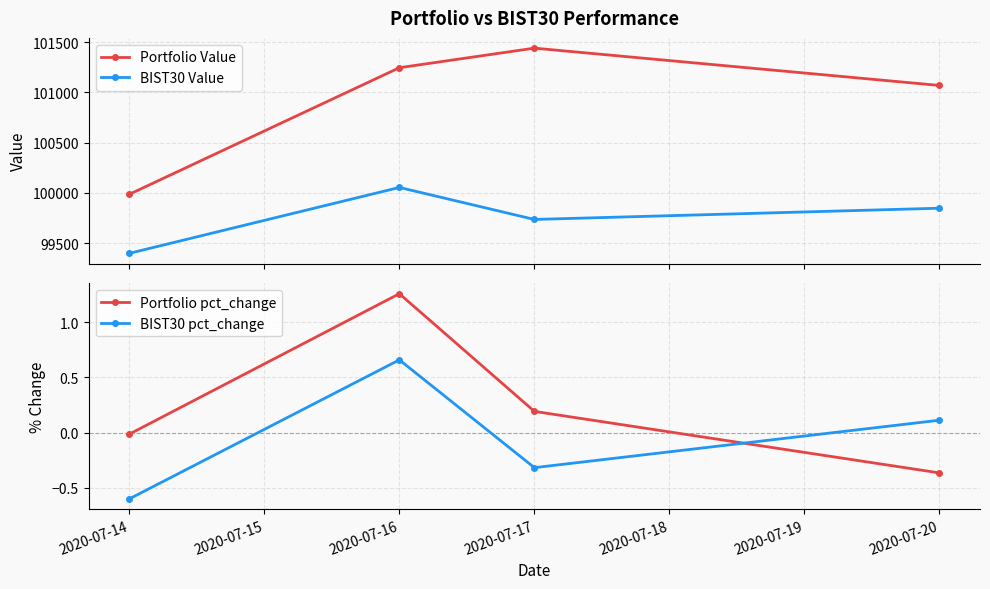

True or false: Portfolio Value and BIST30 pct_change intersect in this chart.

False